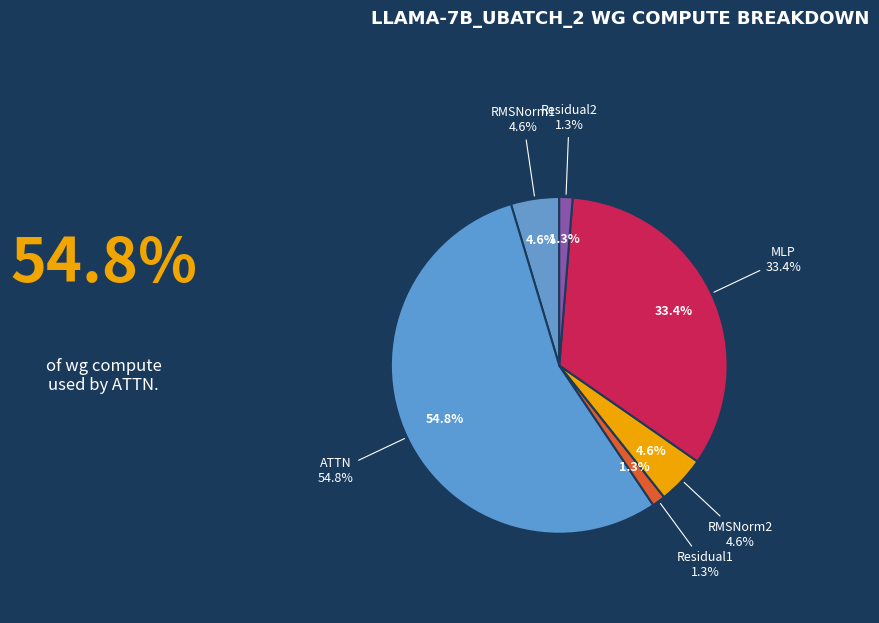

Does any single category account for the majority?

Yes